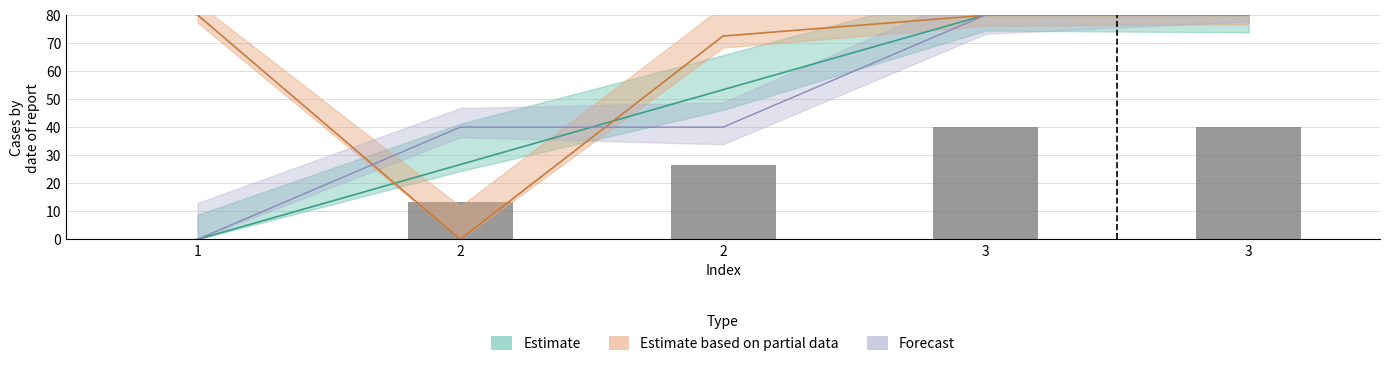

Which series has the largest total across all categories?

Estimate based on partial data